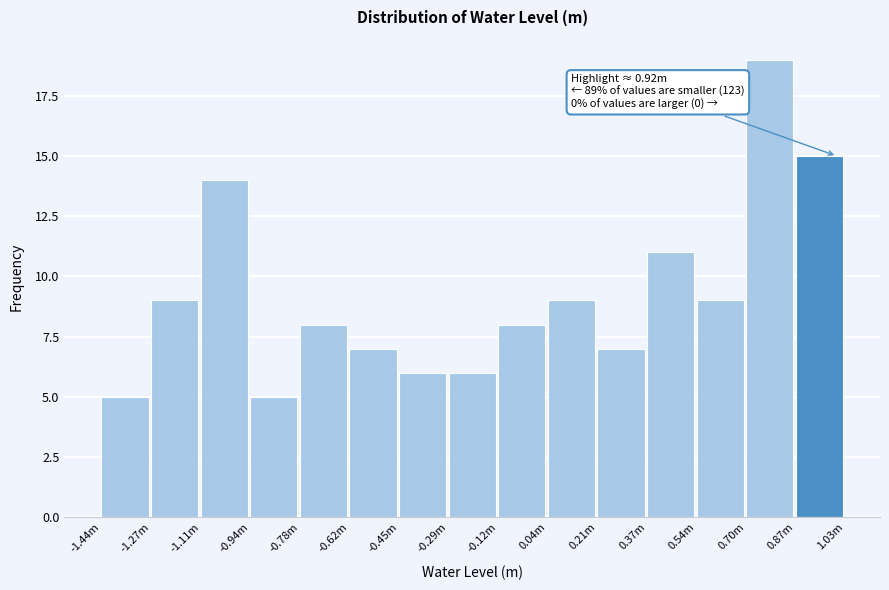

Reading left to right, transcribe all the data shown in this chart.

5	9	14	5	8	7	6	6	8	9	7	11	9	19	15